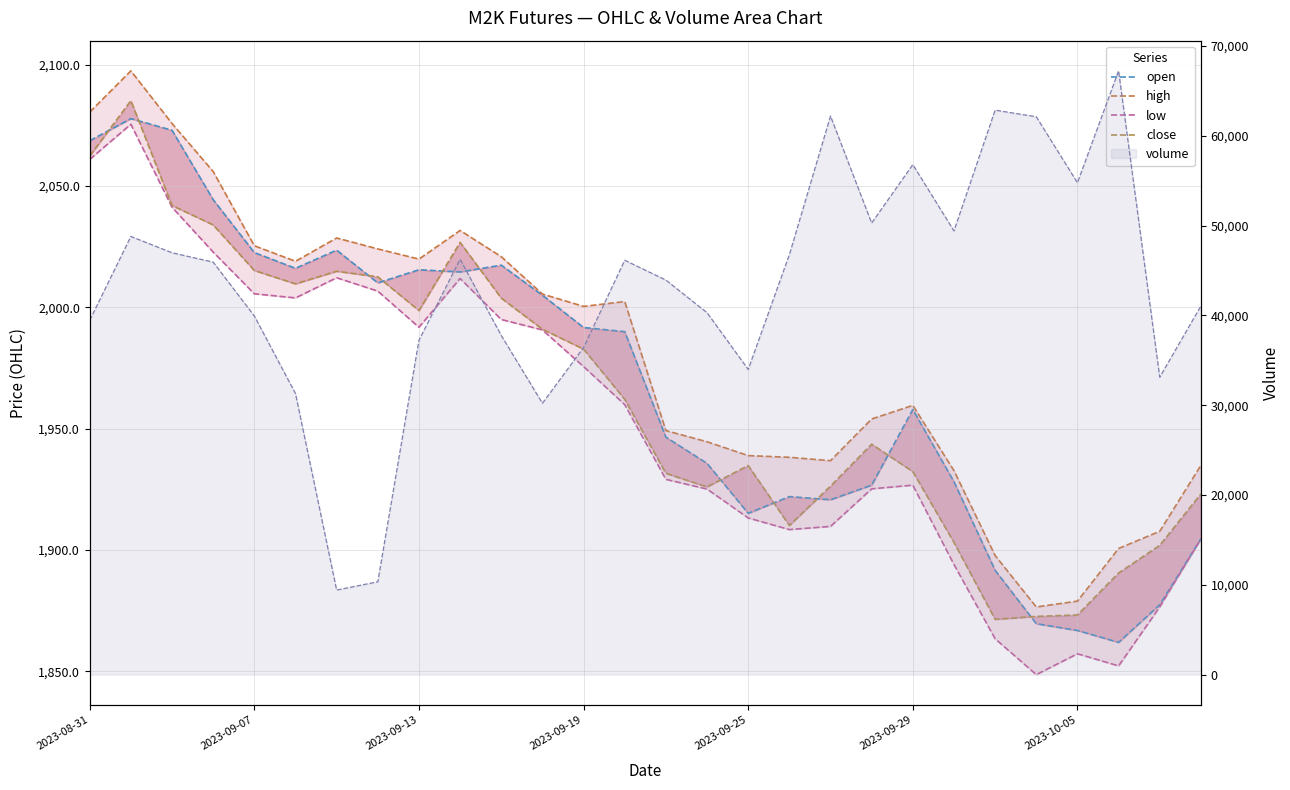

True or false: volume_line and low cross at least once.

False